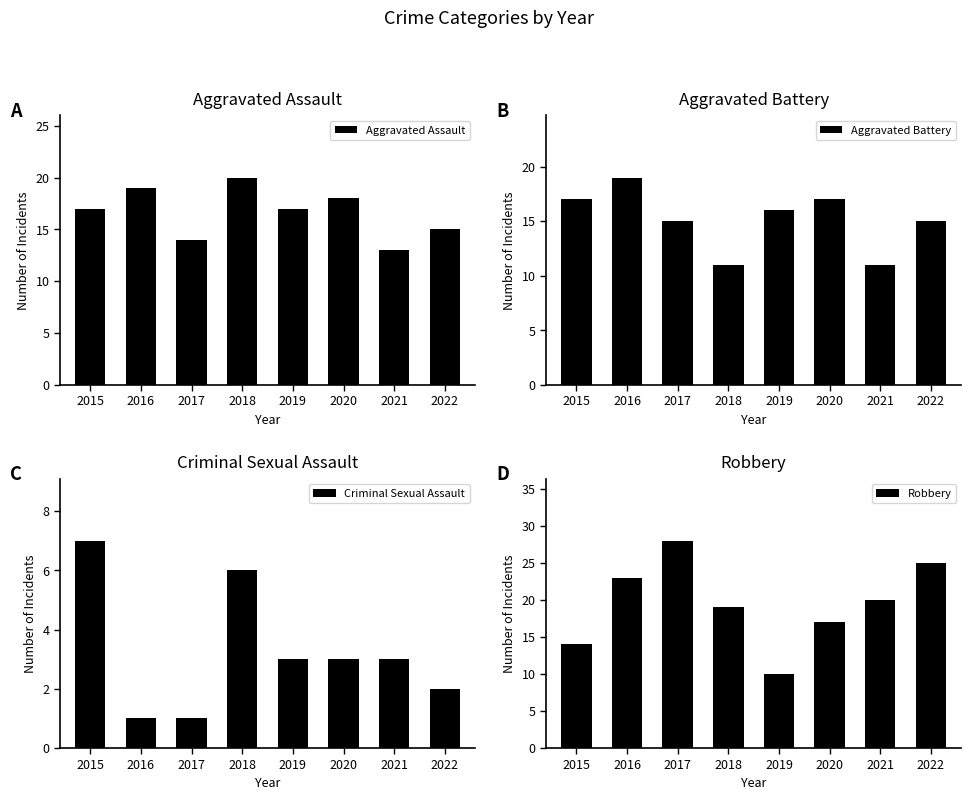

What is the total value across all series at 2021?

47